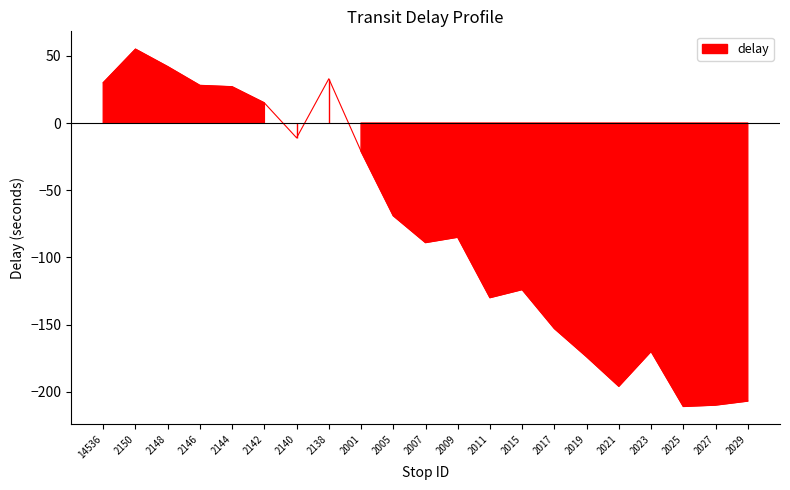

The value at 2017 is -153. True or false?

True